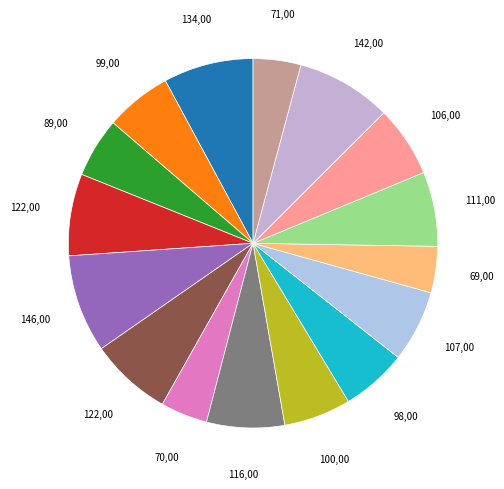

Rank the categories by value from highest to lowest.

Vehicle-4, Vehicle-14, Vehicle-0, Vehicle-3, Vehicle-5, Vehicle-7, Vehicle-12, Vehicle-10, Vehicle-13, Vehicle-8, Vehicle-1, Vehicle-9, Vehicle-2, Vehicle-15, Vehicle-6, Vehicle-11